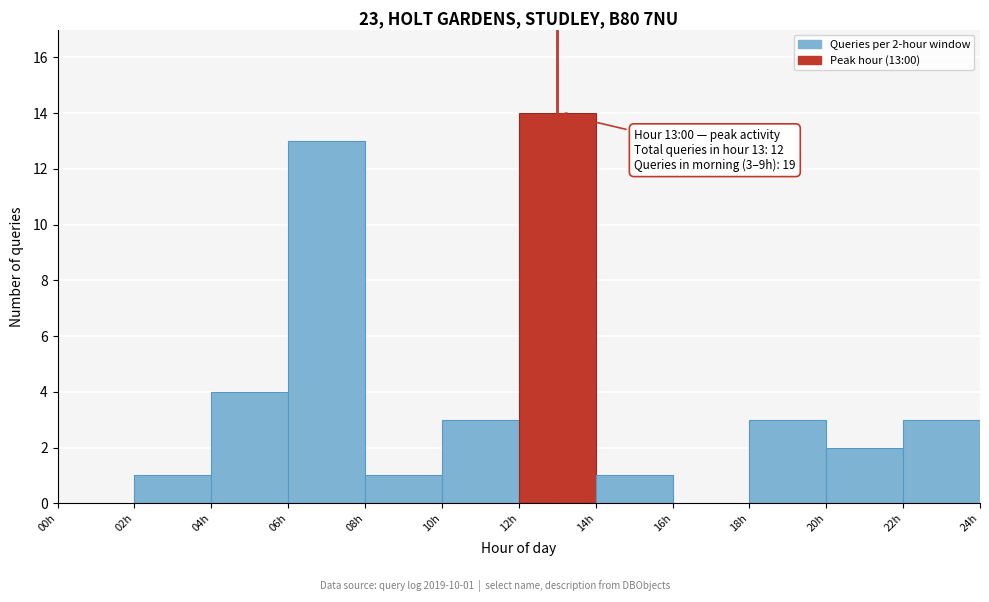

Over which range of the x-axis is the bar tallest?

12 to 14